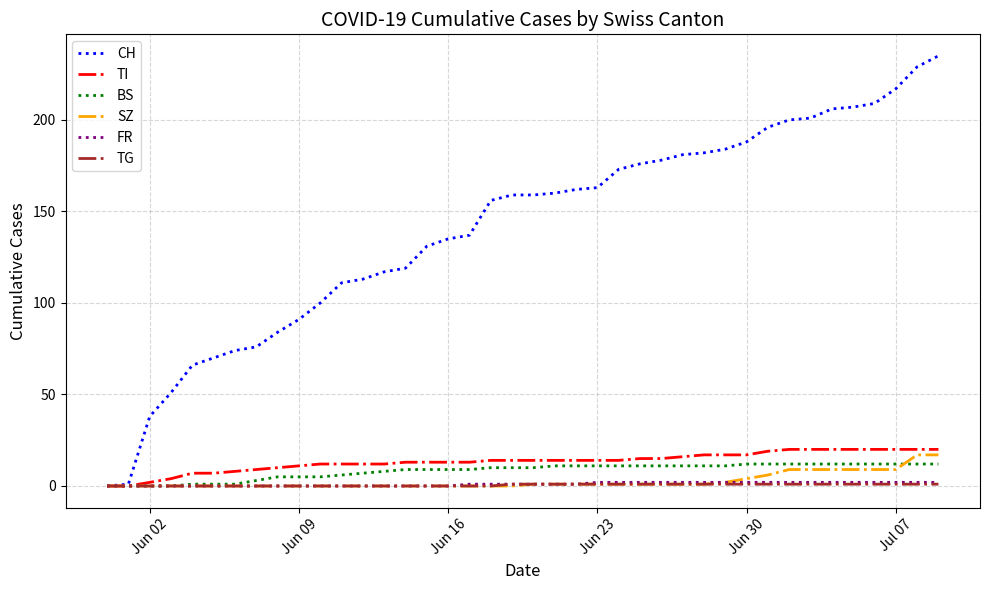

Which series has the widest spread of values?

CH